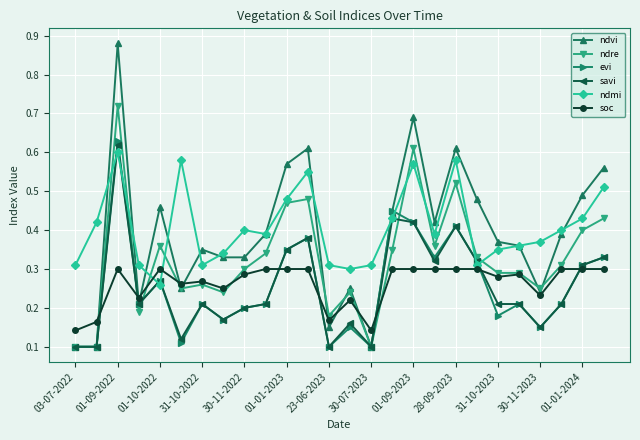

At how many categories does at least one series exceed 0?

26